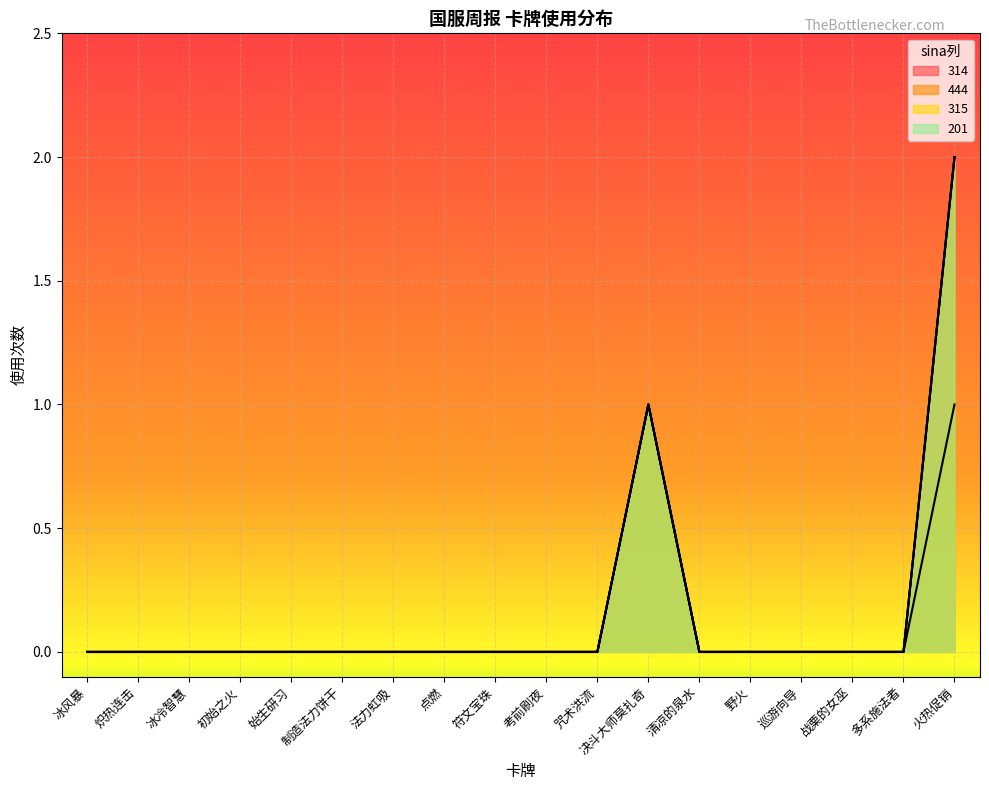

Does the chart display data point markers on the line(s)?

No